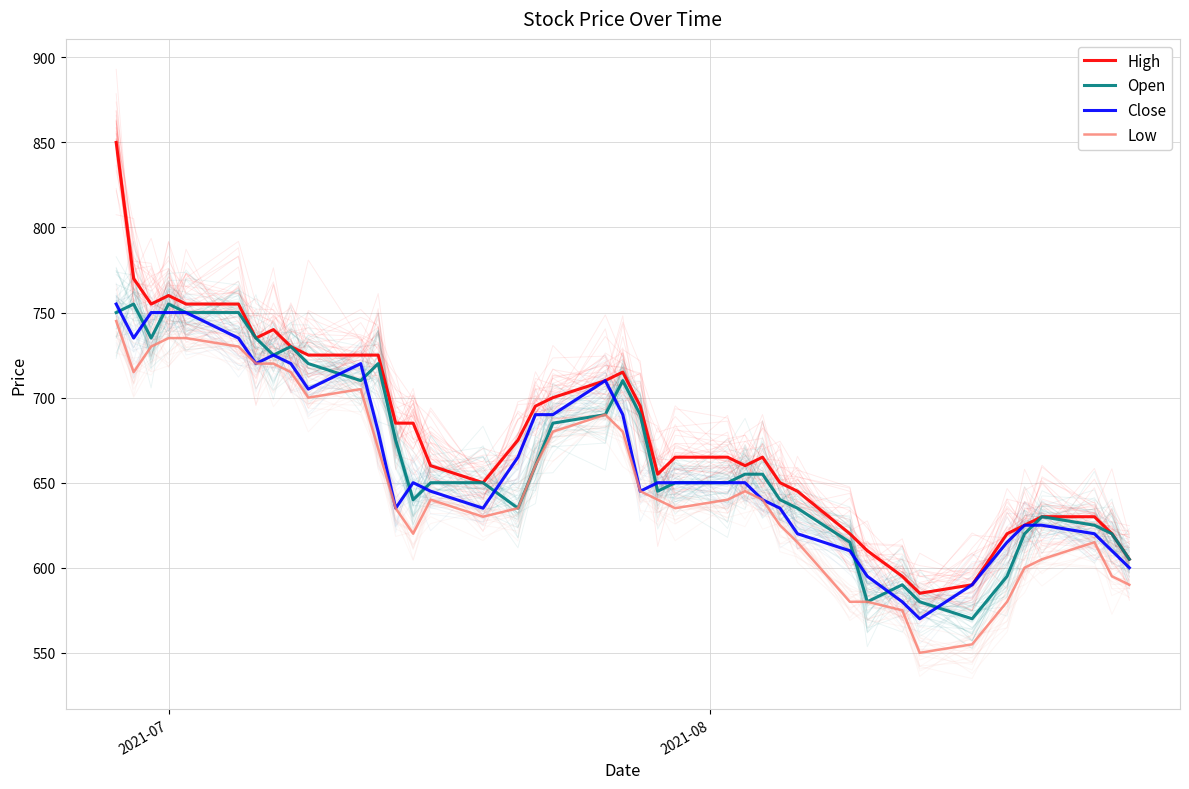

Is the value of Open at 34 greater than the value of High at 16?

No